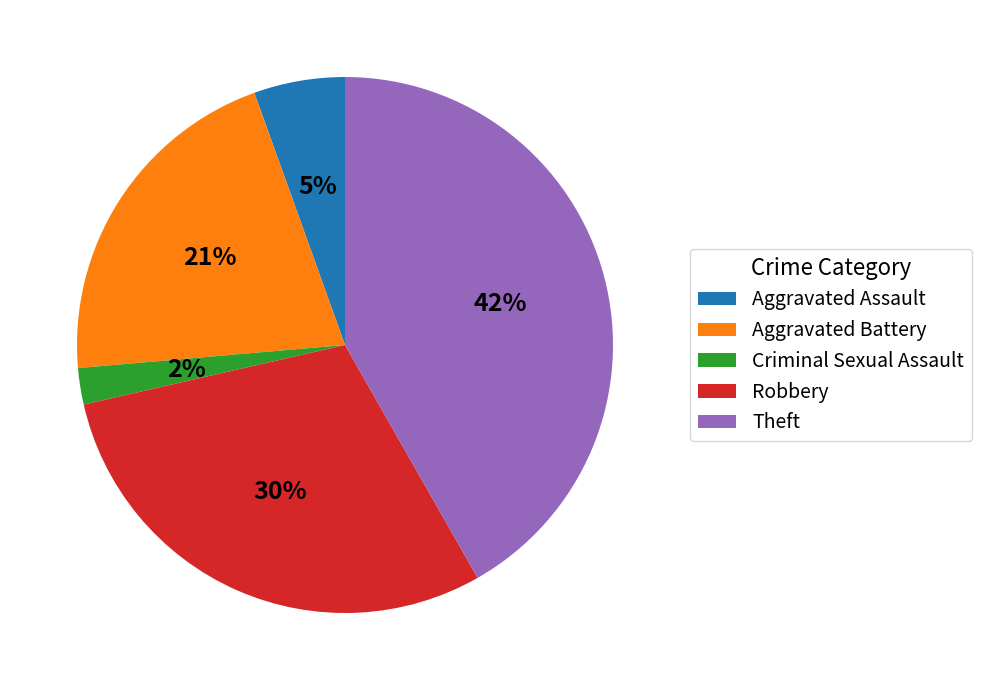

True or false: Aggravated Assault accounts for 5% of the total.

True